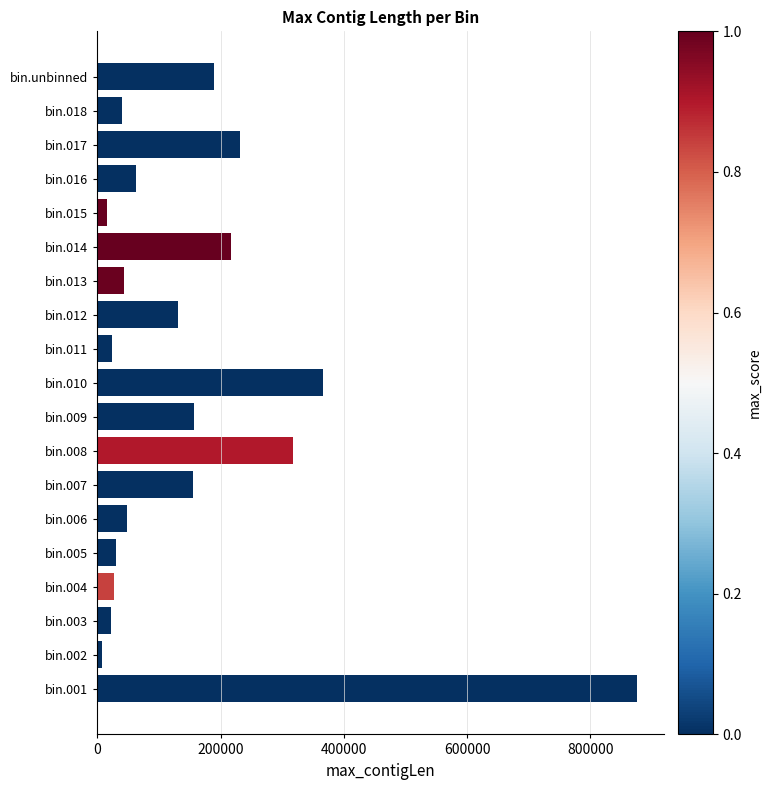

Where is the data nearest to the value 441258?

bin.010